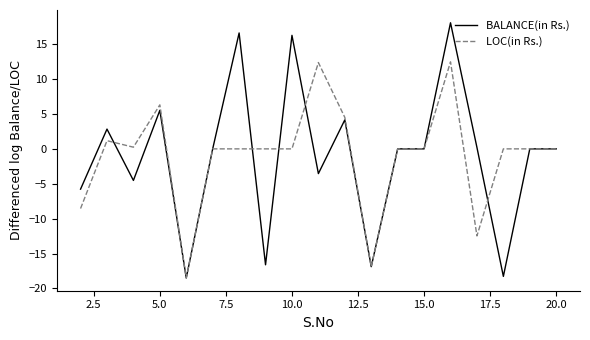

Which series has the largest range (max minus min)?

BALANCE(in Rs.)